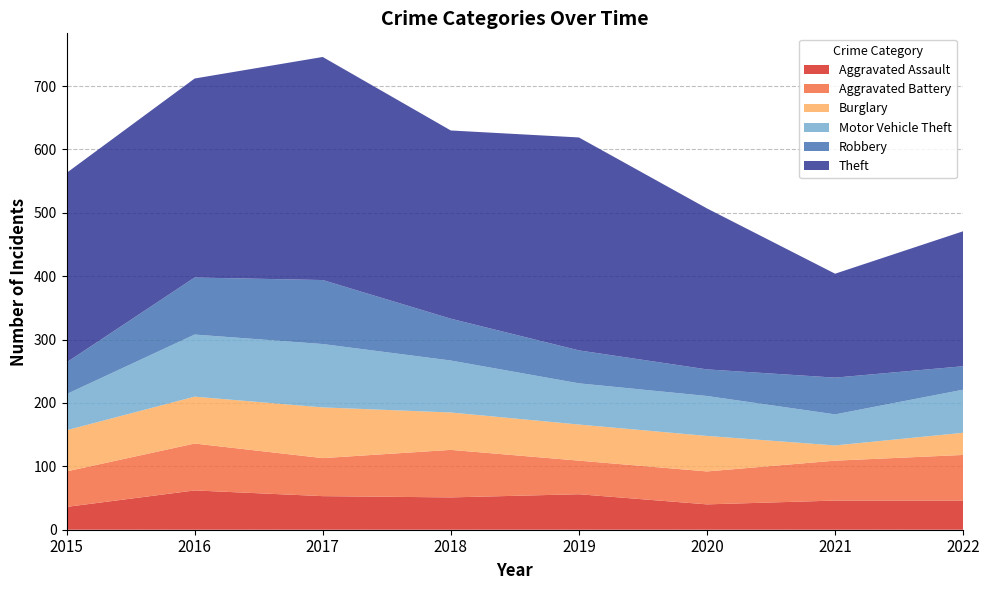

Reading left to right, transcribe all the data shown in this chart.

Aggravated Assault: 36	62	53	51	56	40	46	46
Aggravated Battery: 56	74	60	75	53	52	63	72
Burglary: 65	74	80	59	57	56	24	35
Motor Vehicle Theft: 57	98	100	82	65	63	49	68
Robbery: 50	90	101	66	52	42	58	37
Theft: 299	314	352	297	336	254	164	213